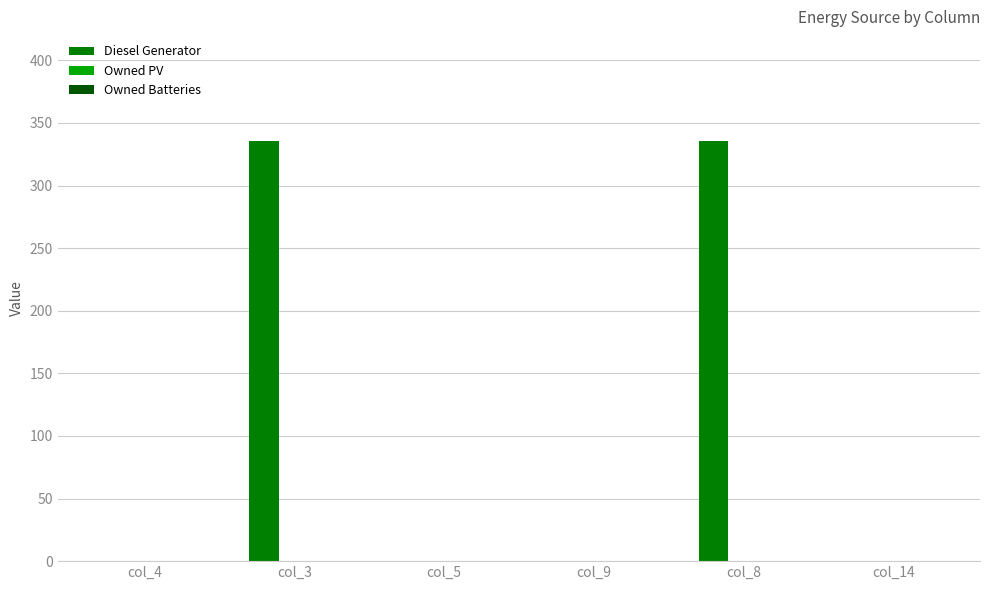

What is the maximum value shown in the chart?

336